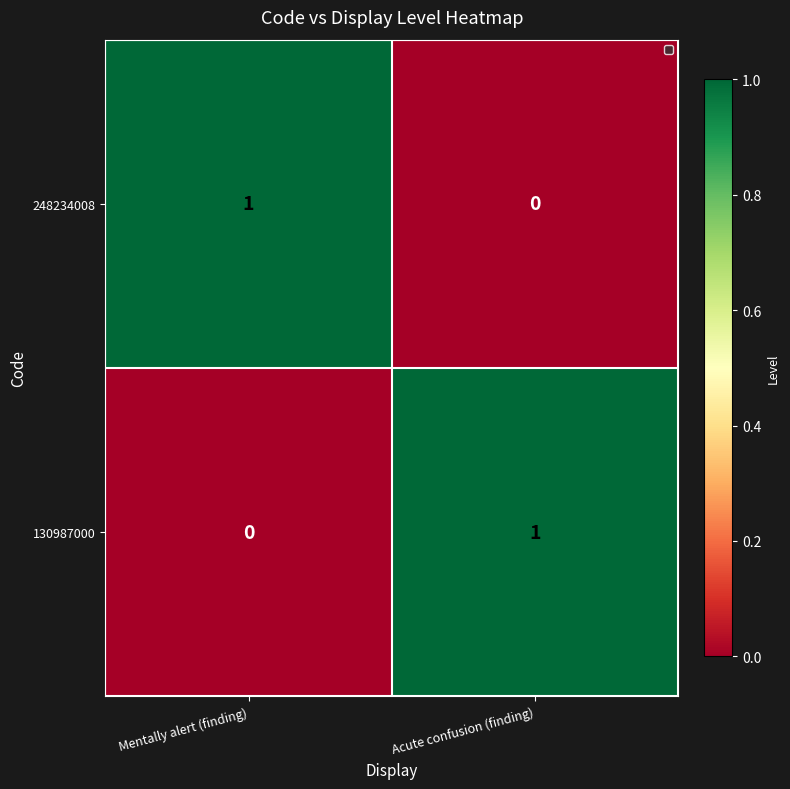

How many categories are shown in the chart?

2